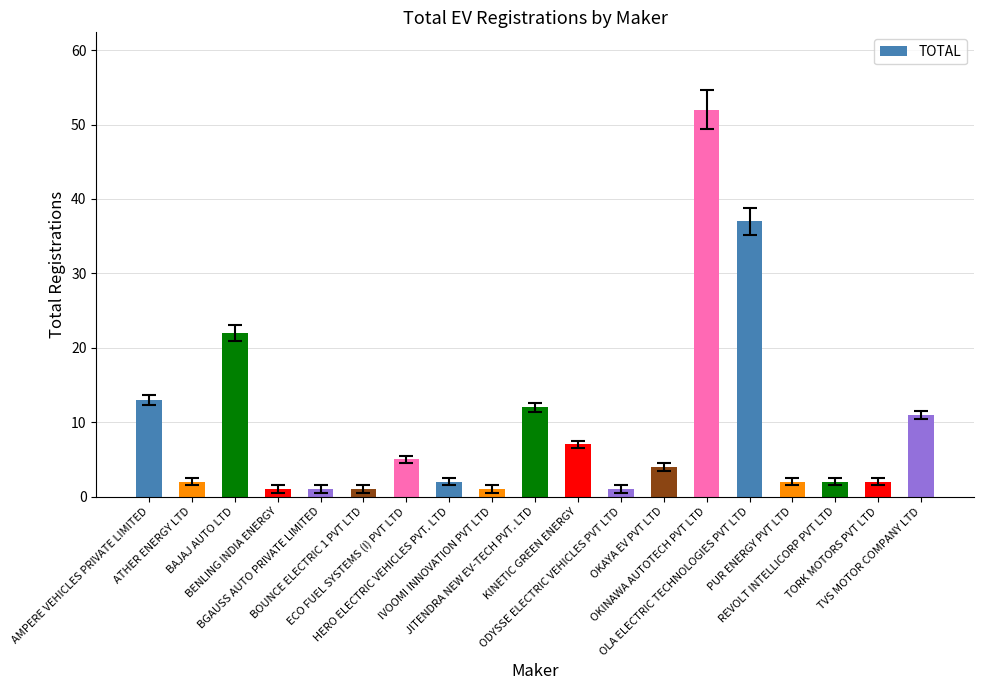

Reading left to right, transcribe all the data shown in this chart.

13	2	22	1	1	1	5	2	1	12	7	1	4	52	37	2	2	2	11